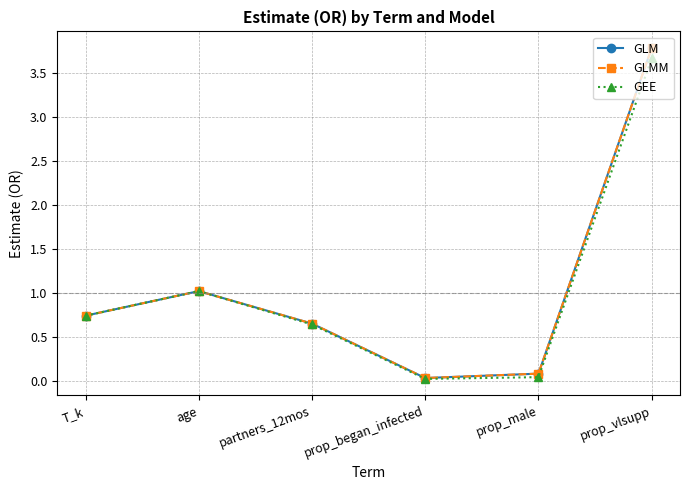

Is this an area chart (filled region under the line)?

No